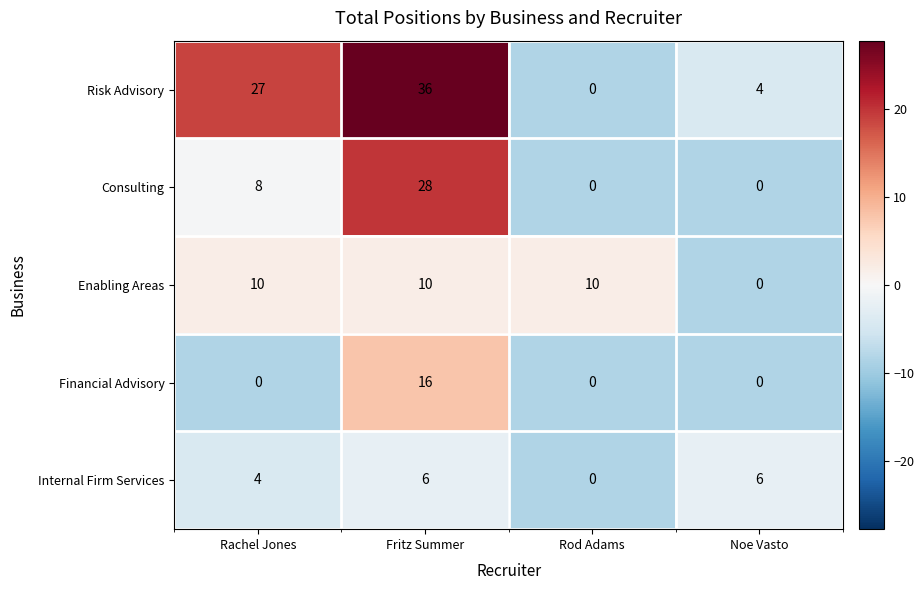

Rank the series by their maximum value, from highest to lowest.

Risk Advisory, Consulting, Financial Advisory, Enabling Areas, Internal Firm Services